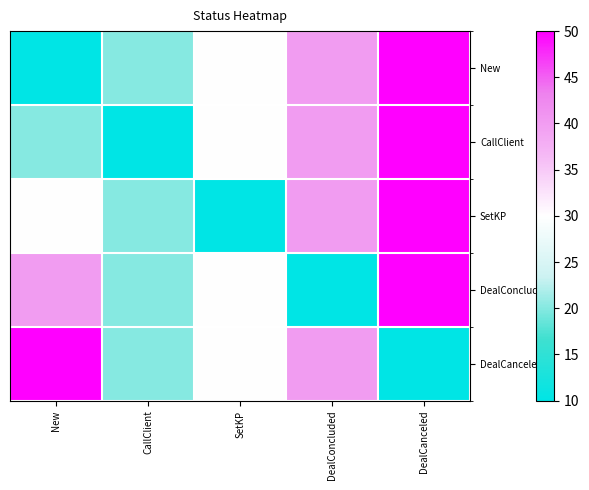

Reading right to left, extract all data points from this chart.

New: DealCanceled=50	DealConcluded=40	SetKP=30	CallClient=20	New=10
CallClient: DealCanceled=50	DealConcluded=40	SetKP=30	CallClient=10	New=20
SetKP: DealCanceled=50	DealConcluded=40	SetKP=10	CallClient=20	New=30
DealConcluded: DealCanceled=50	DealConcluded=10	SetKP=30	CallClient=20	New=40
DealCanceled: DealCanceled=10	DealConcluded=40	SetKP=30	CallClient=20	New=50